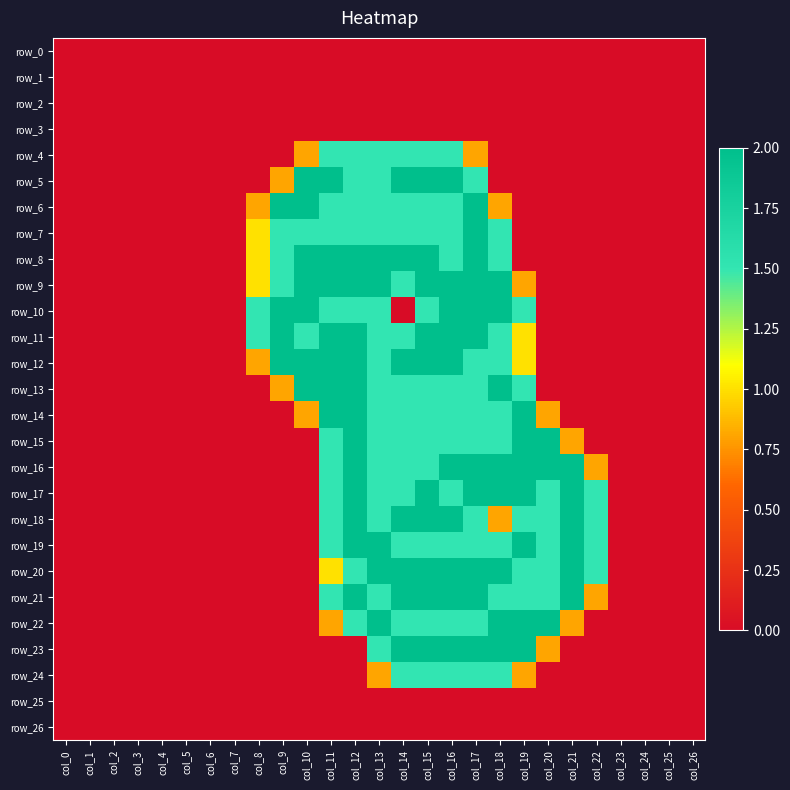

What is the sum of all row_20 values?

21.0